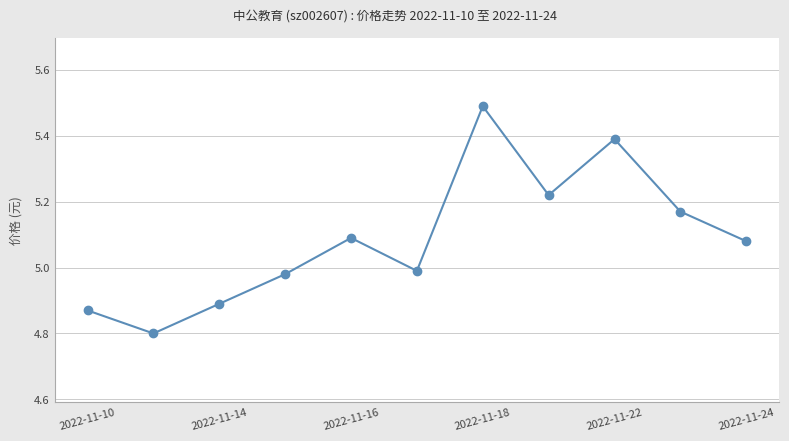

How many points are lower than both their immediate neighbors (excluding endpoints)?

3